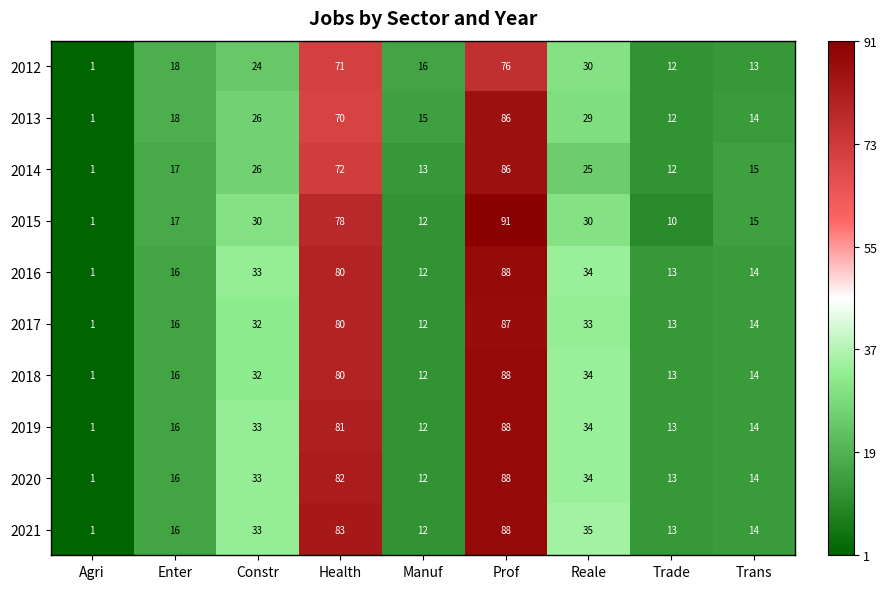

What is the maximum value shown in the chart?

91